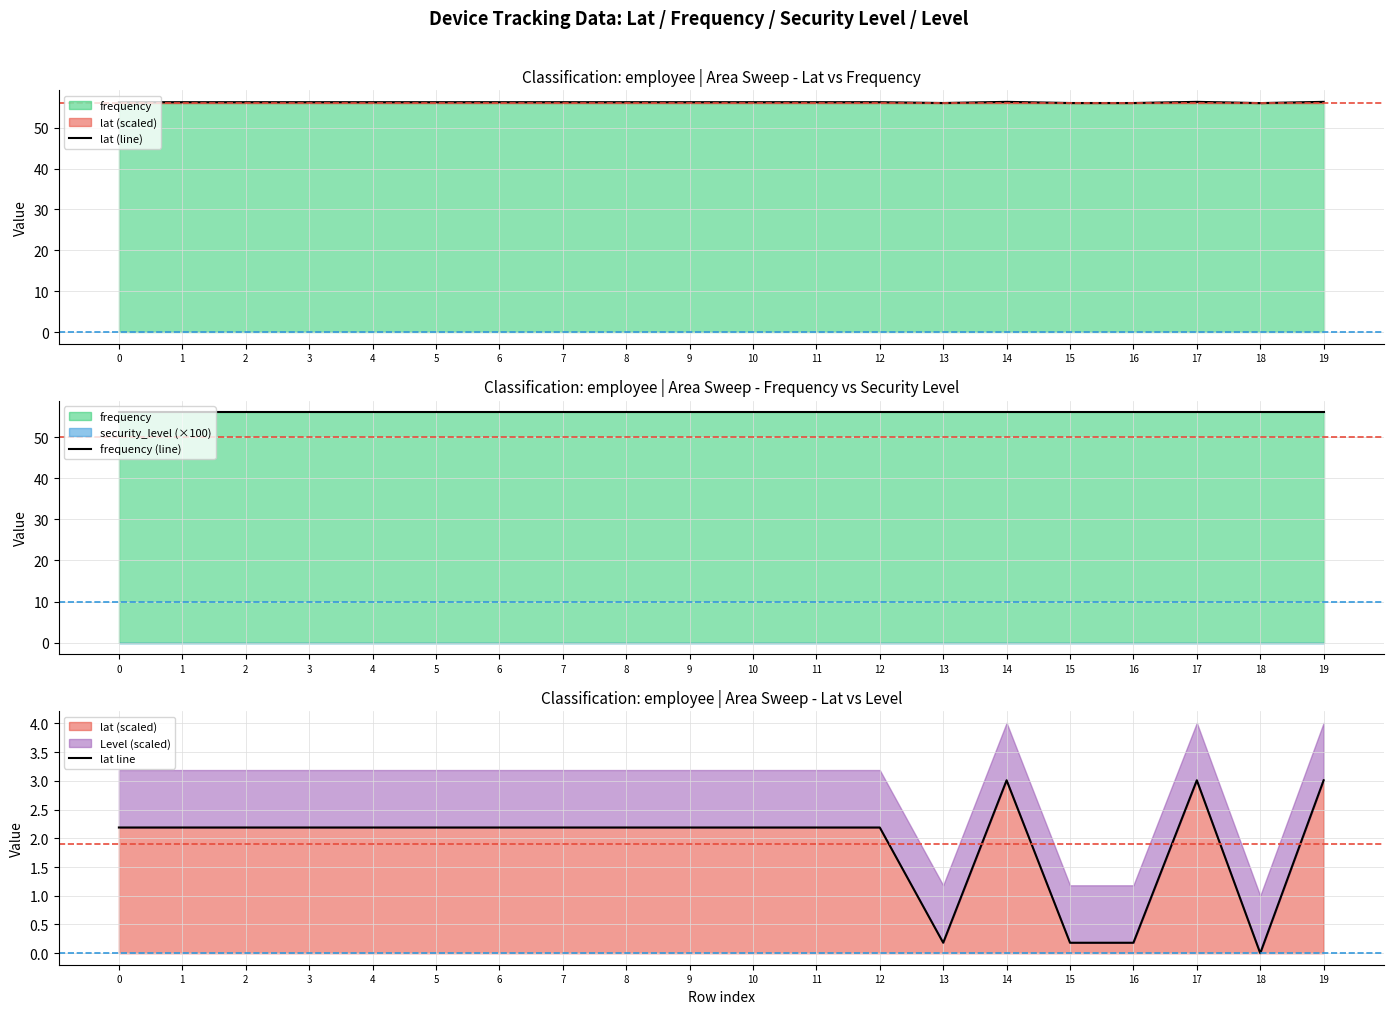

What is the average value of the lat (line) series?

56.2